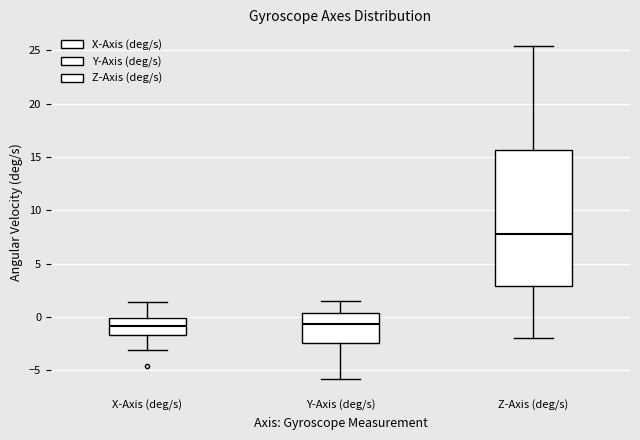

Reading left to right, transcribe this box plot: for each box, give where its median line is, the range the box spans, and where its two whiskers end, as read against the y-axis. The values are not printed on the chart, so give them approximately, as read against the axis.

X-Axis (deg/s): median -1.0, box -1.5 to 0.0, whiskers -3.0 to 1.5
Y-Axis (deg/s): median -0.5, box -2.5 to 0.5, whiskers -6.0 to 1.5
Z-Axis (deg/s): median 8.0, box 3.0 to 15.5, whiskers -2.0 to 25.5